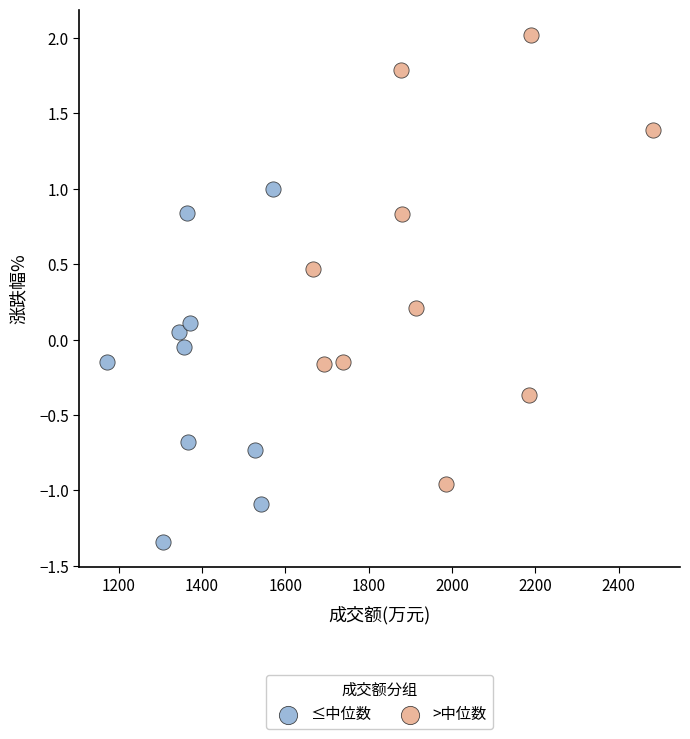

Which series has the largest Y range (max minus min)?

>中位数